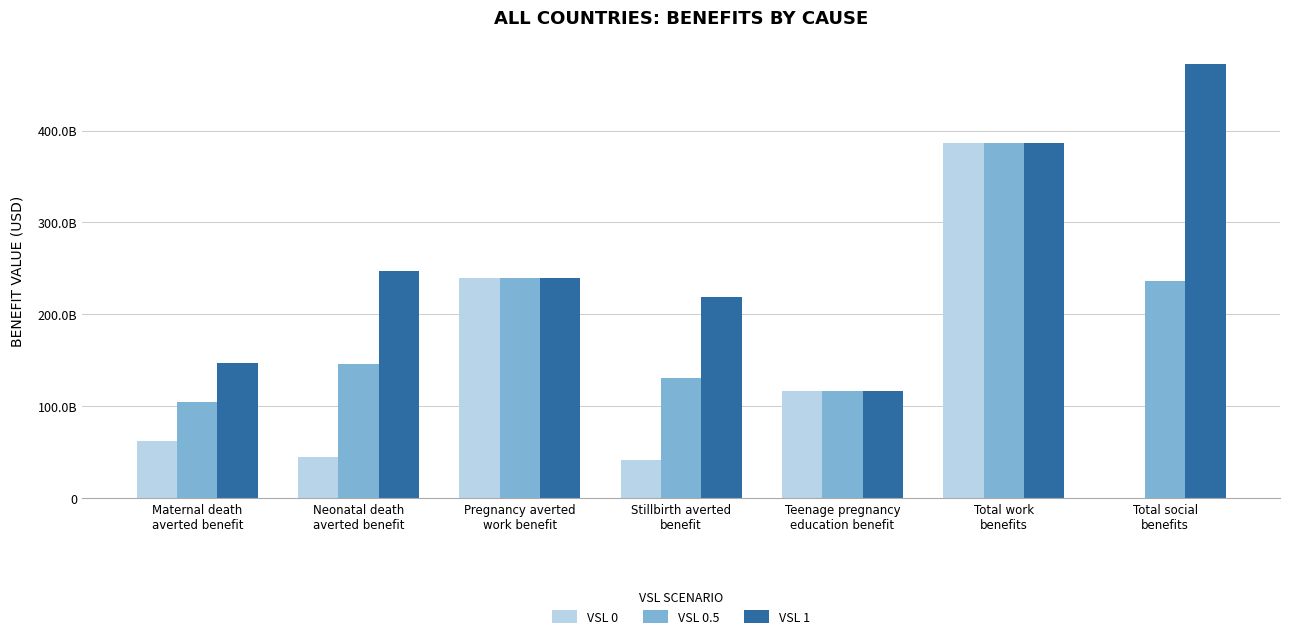

What is the sum of the VSL 1 values at Total social
benefits and Maternal death
averted benefit?

619498471898.7